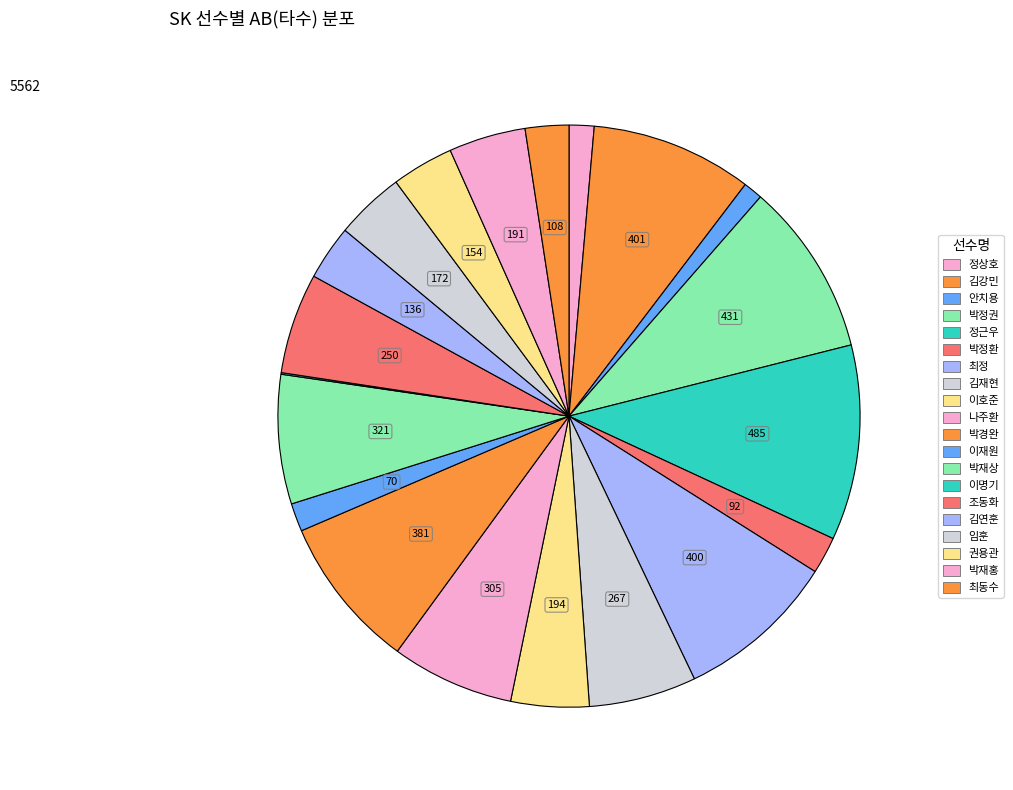

Is the sum of 정상호 and 최정 greater than half?

No